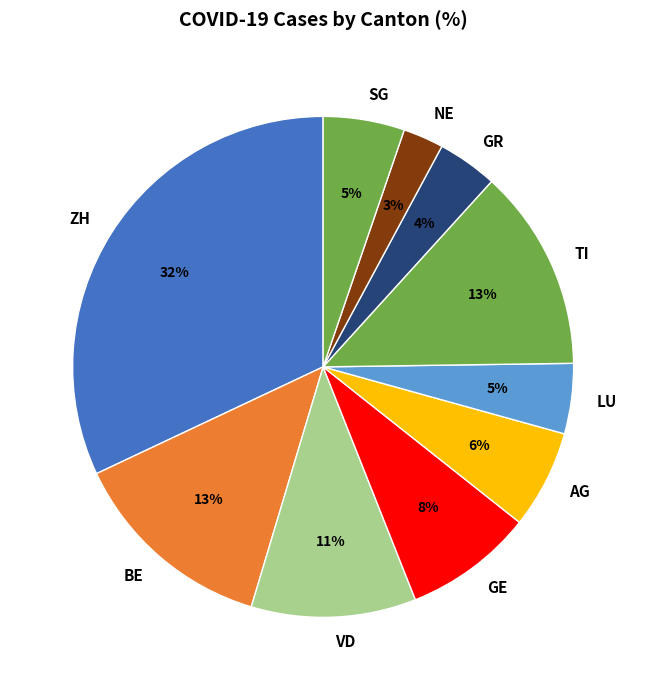

Which category has the biggest portion of the pie?

ZH